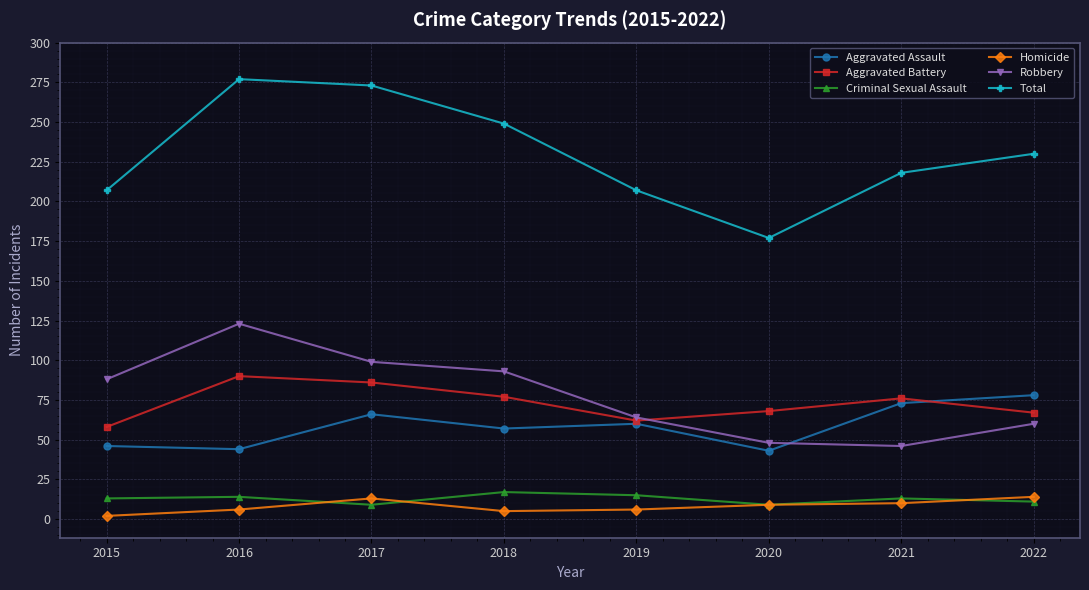

What is the difference between the highest and lowest values at 2019?

201